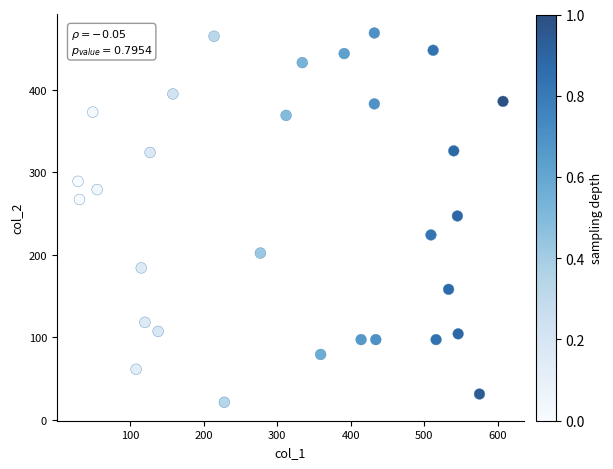

What is the range of Y values (max minus min)?

448